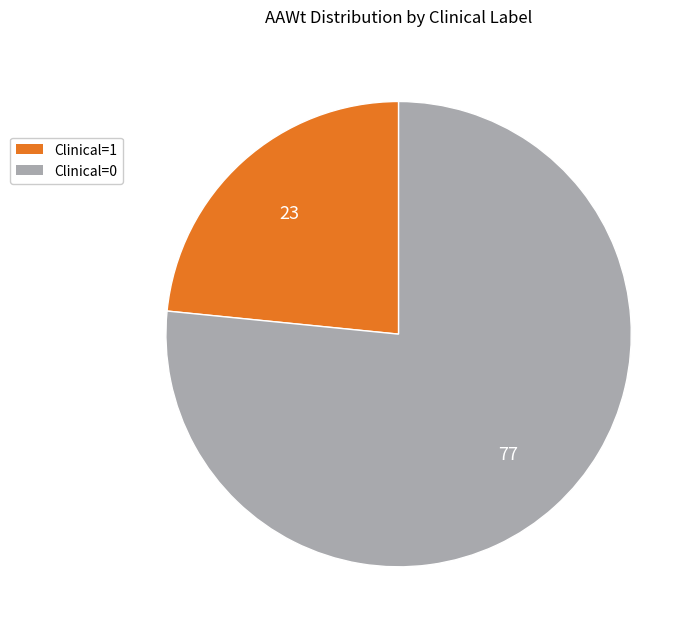

Rank the categories by value from lowest to highest.

Clinical=1, Clinical=0